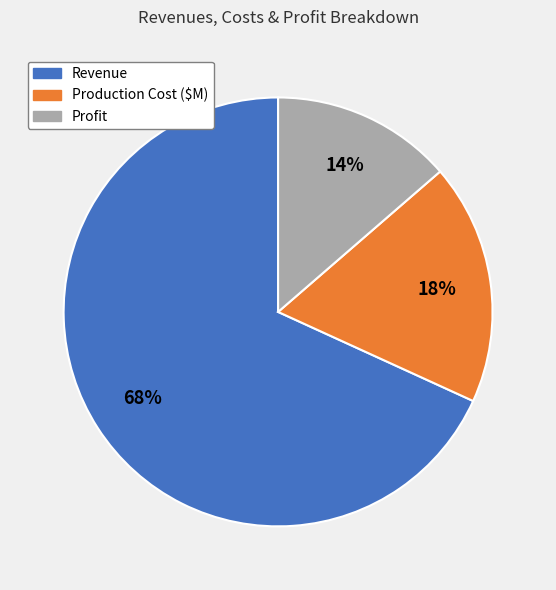

True or false: Revenue accounts for 68% of the total.

True